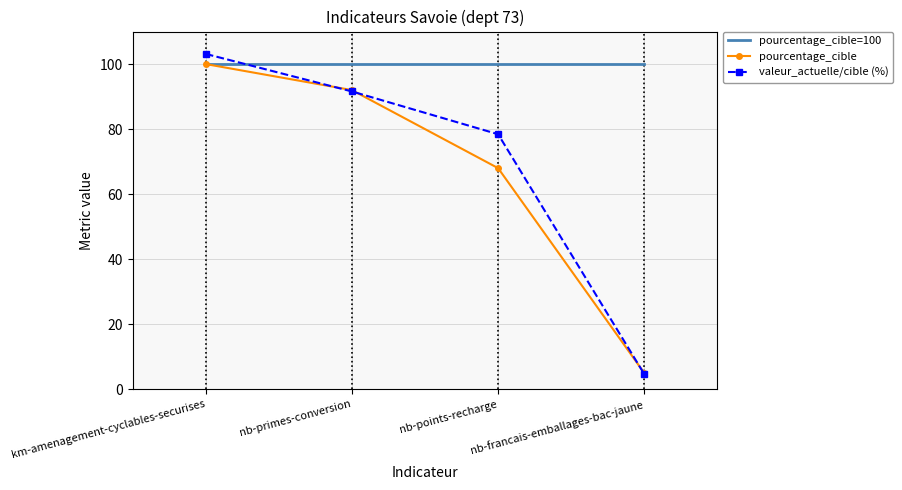

What is the average value of the valeur_actuelle/cible (%) series?

69.4